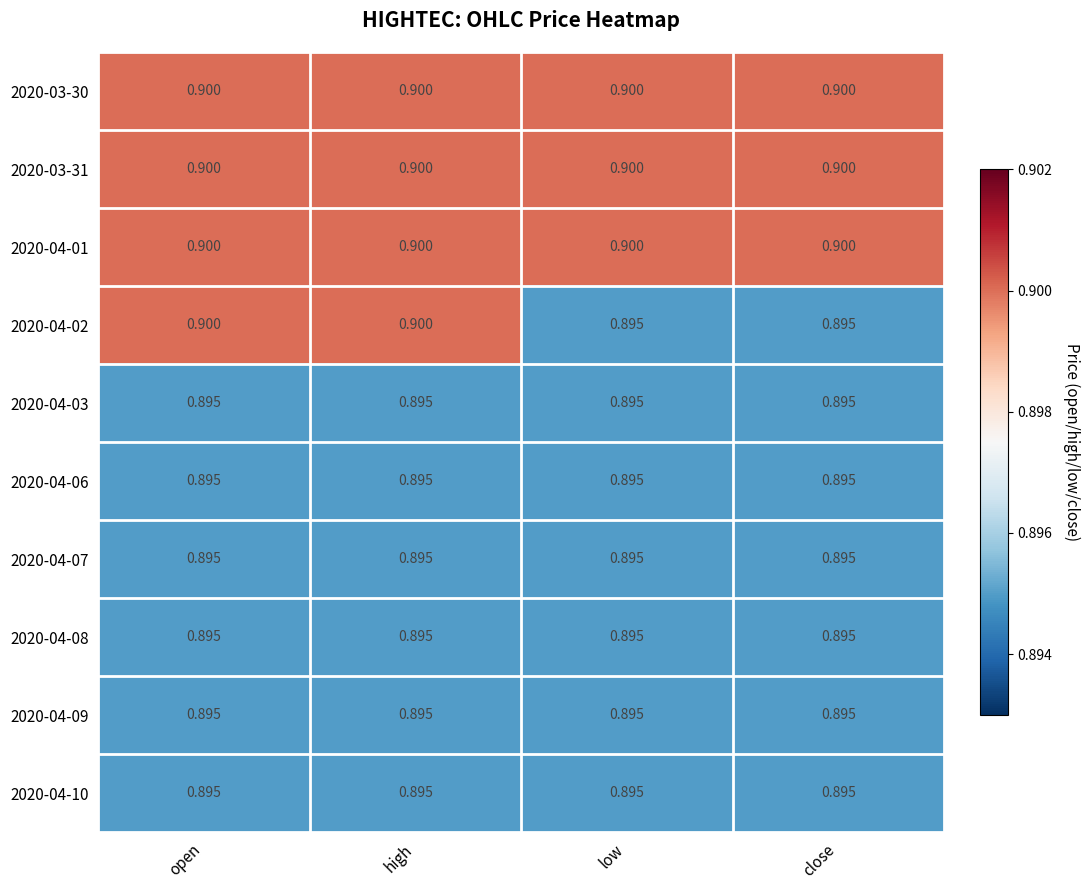

Between open and low, which series saw the biggest shift?

2020-04-02